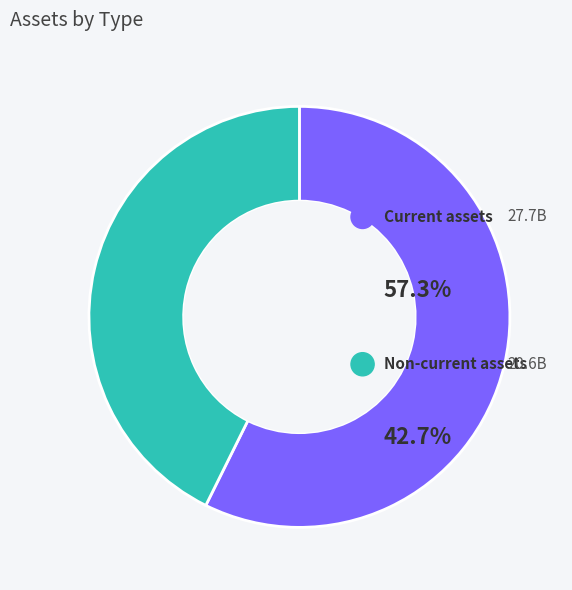

To the nearest percent, what is the difference between the Current assets and Non-current assets slice percentages?

15%